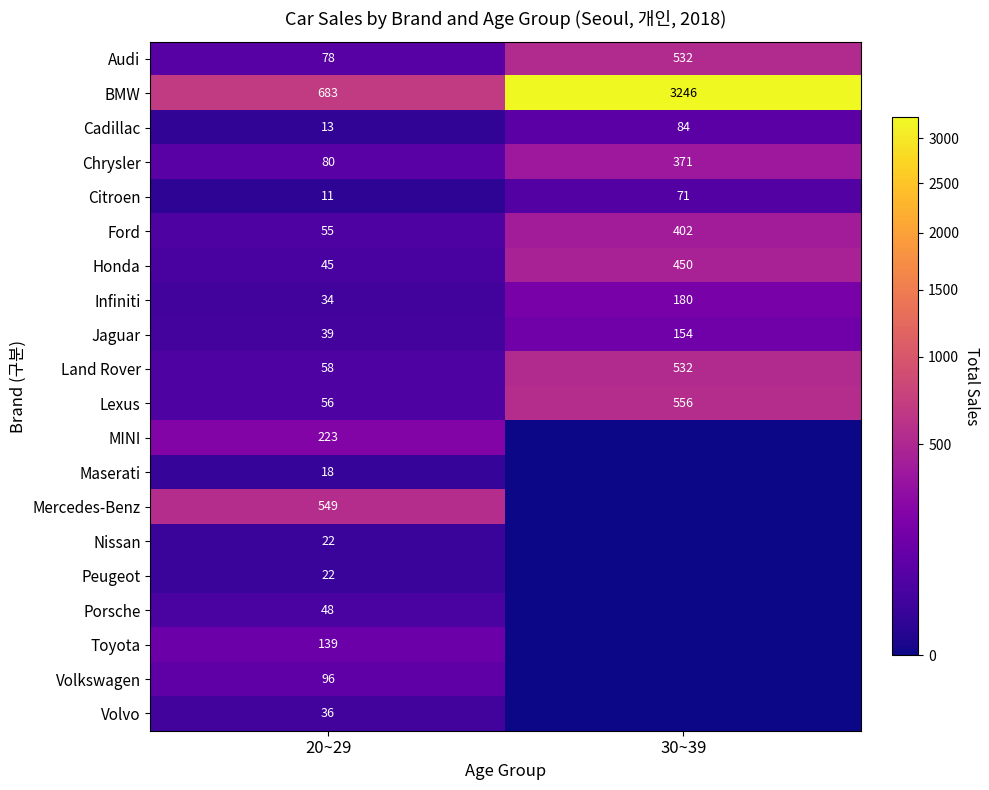

What is the difference between the maximum and minimum values in the Honda series?

405